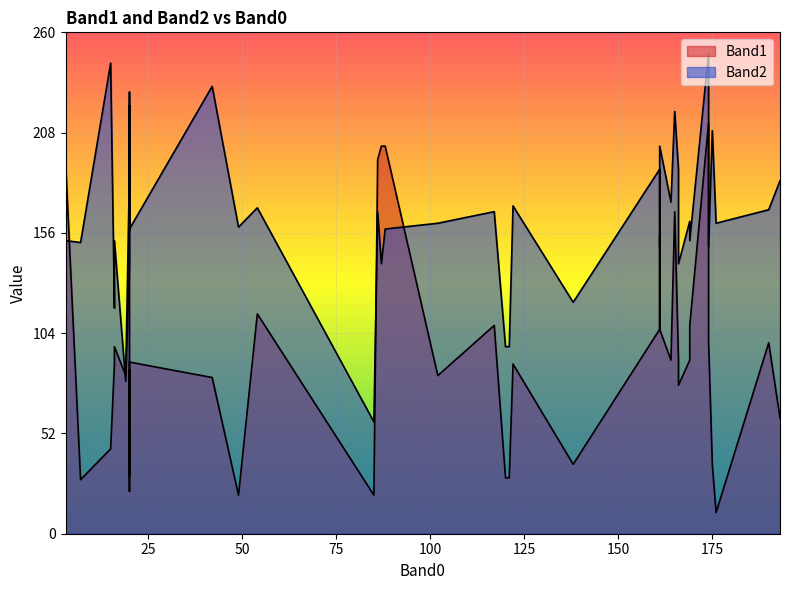

True or false: Band2 has more than 1 interior local peaks.

True